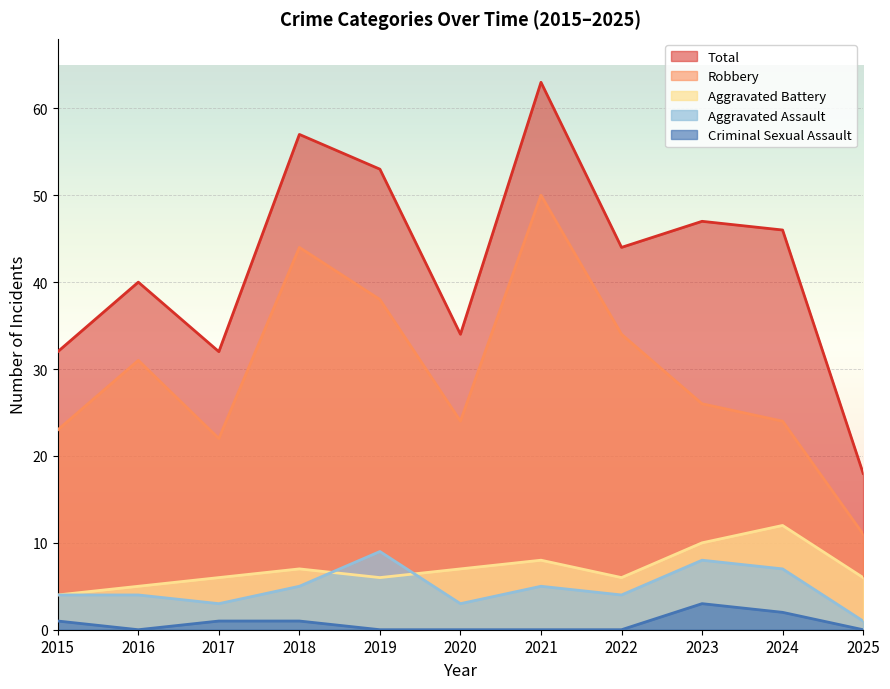

Reading right to left, what are all the values shown in this chart?

Aggravated Assault: 1	7	8	4	5	3	9	5	3	4	4
Aggravated Battery: 6	12	10	6	8	7	6	7	6	5	4
Criminal Sexual Assault: 0	2	3	0	0	0	0	1	1	0	1
Robbery: 11	24	26	34	50	24	38	44	22	31	23
Total: 18	46	47	44	63	34	53	57	32	40	32